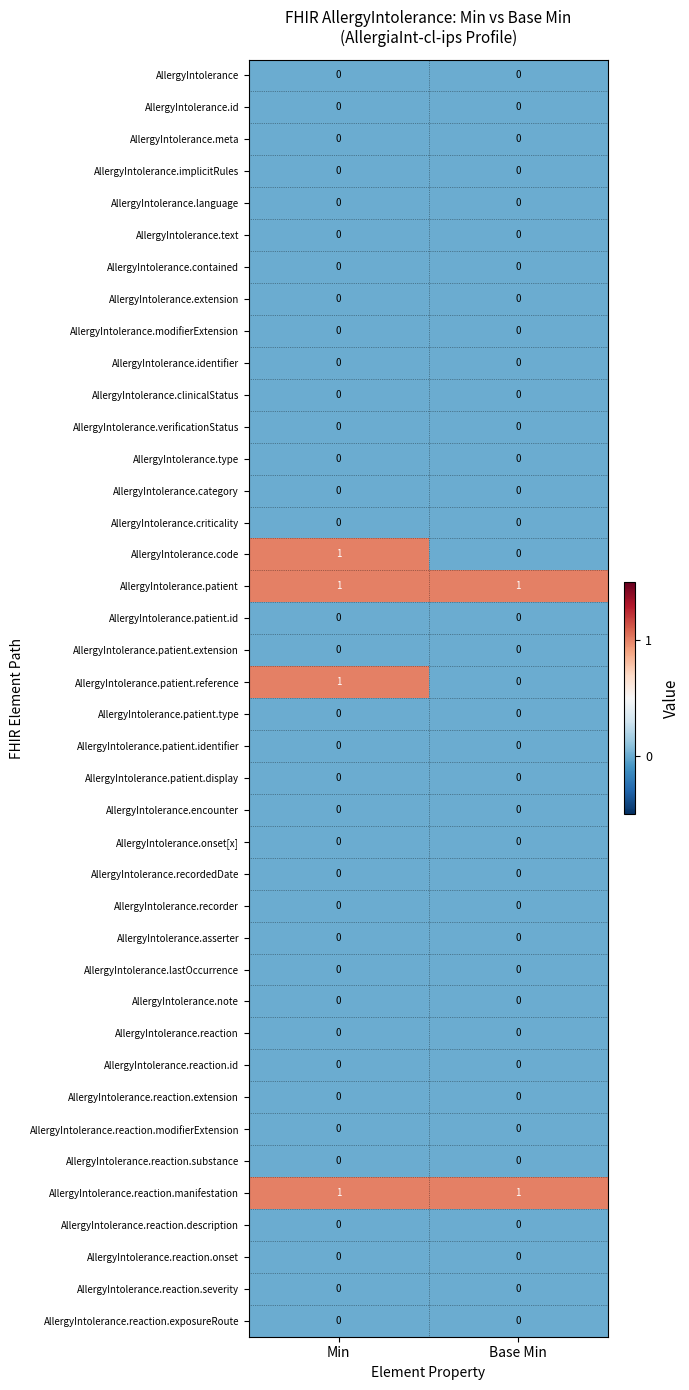

The AllergyIntolerance.patient.display series shows 0 at Base Min. True or false?

True